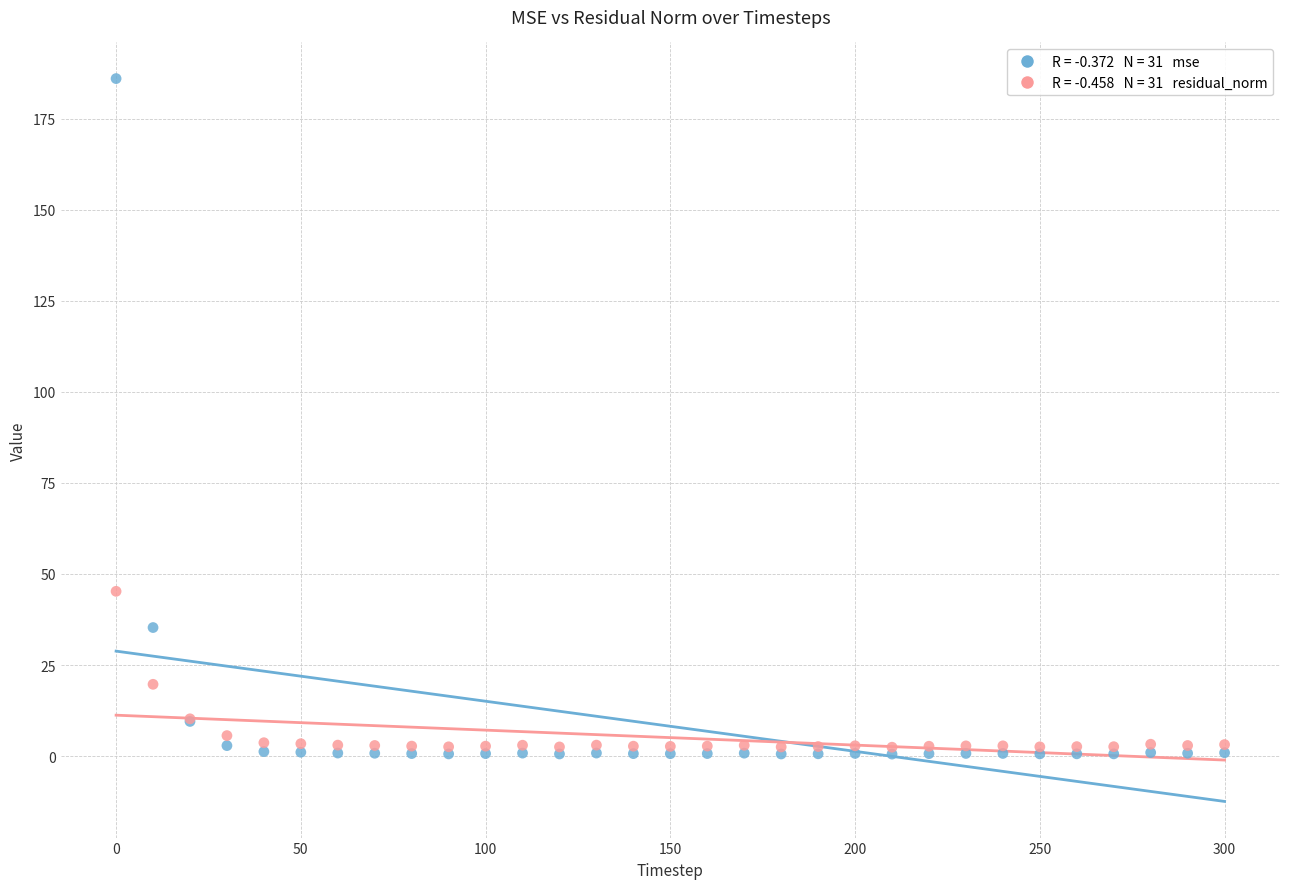

Across all series, what Y value is closest to 93?

45.2